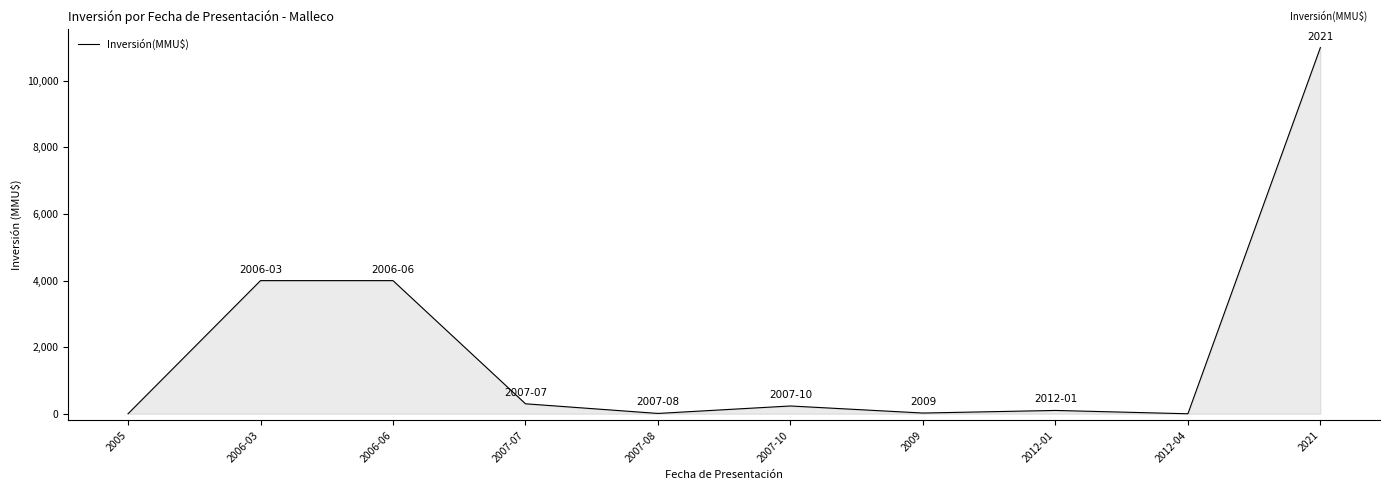

How many lines are shown in the chart?

1